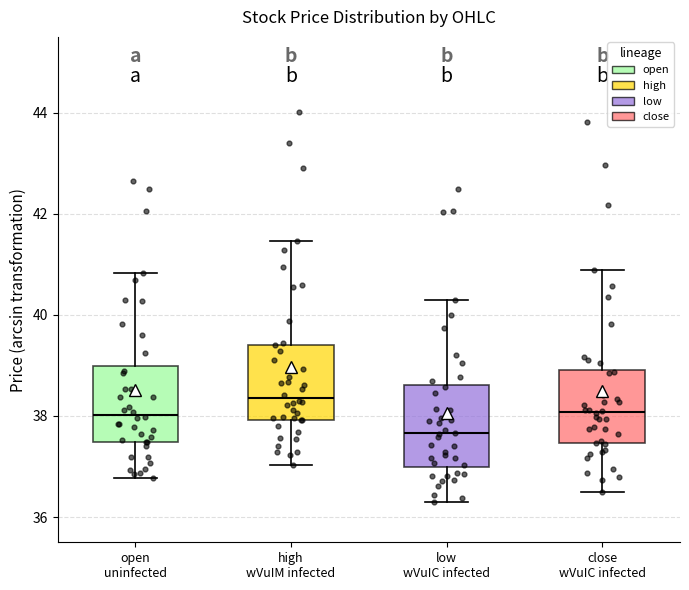

Which box has the highest median line?

high wVuIM infected